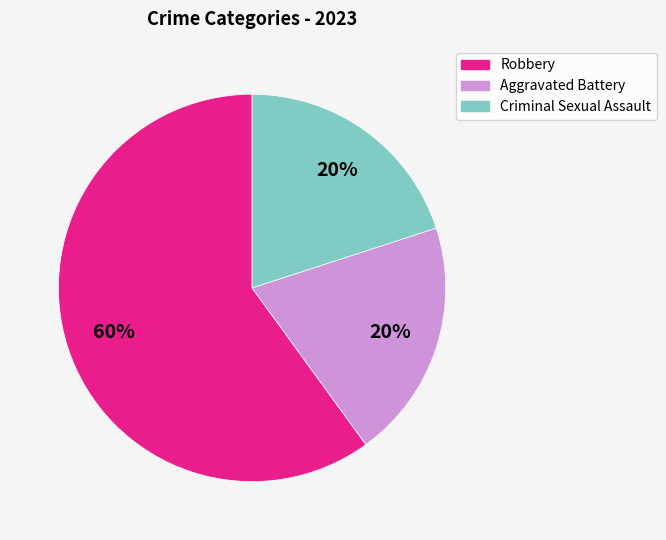

Does any single category account for the majority?

Yes